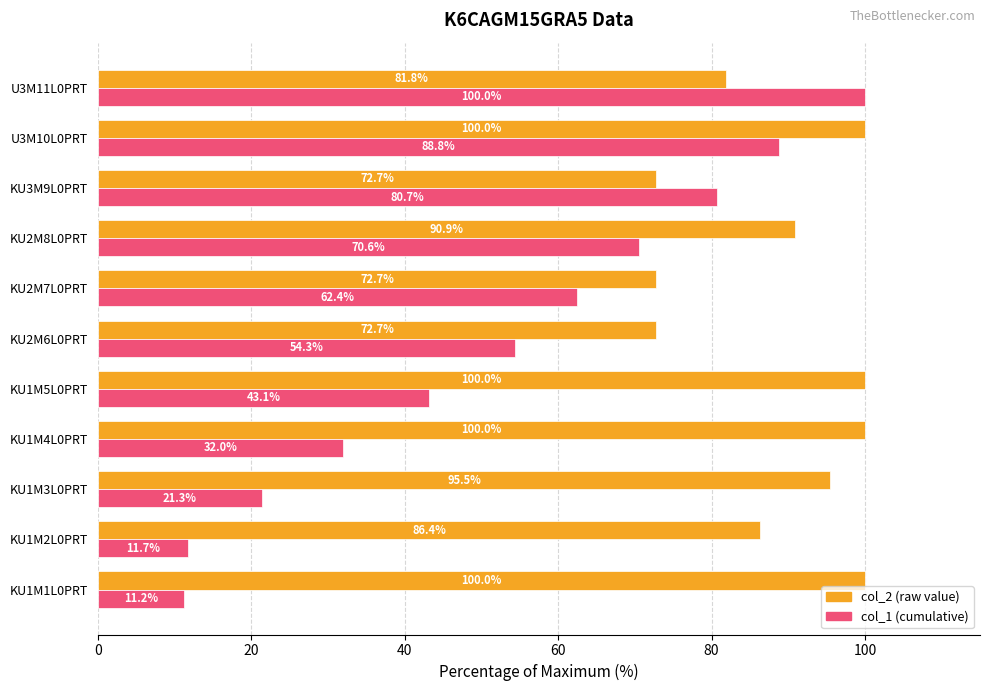

At which category is the sum across all series the highest?

U3M10L0PRT